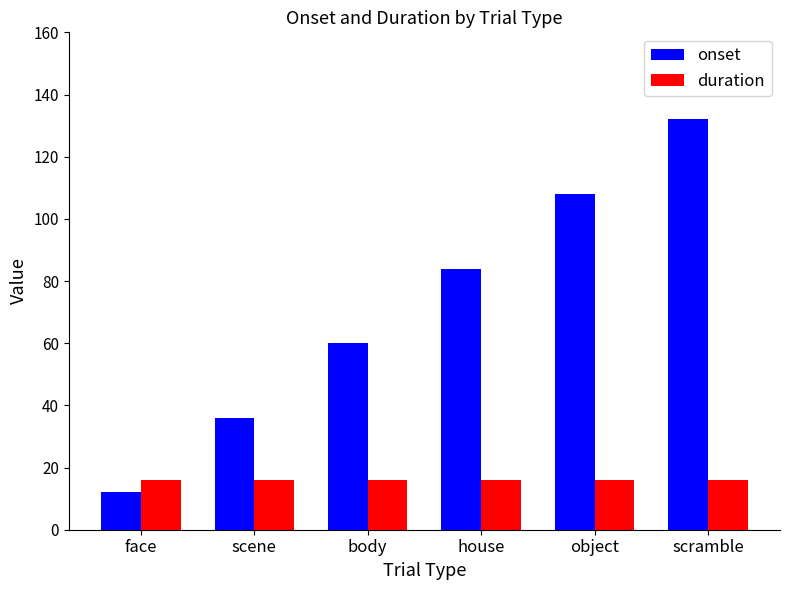

What is the smallest value displayed?

12.0